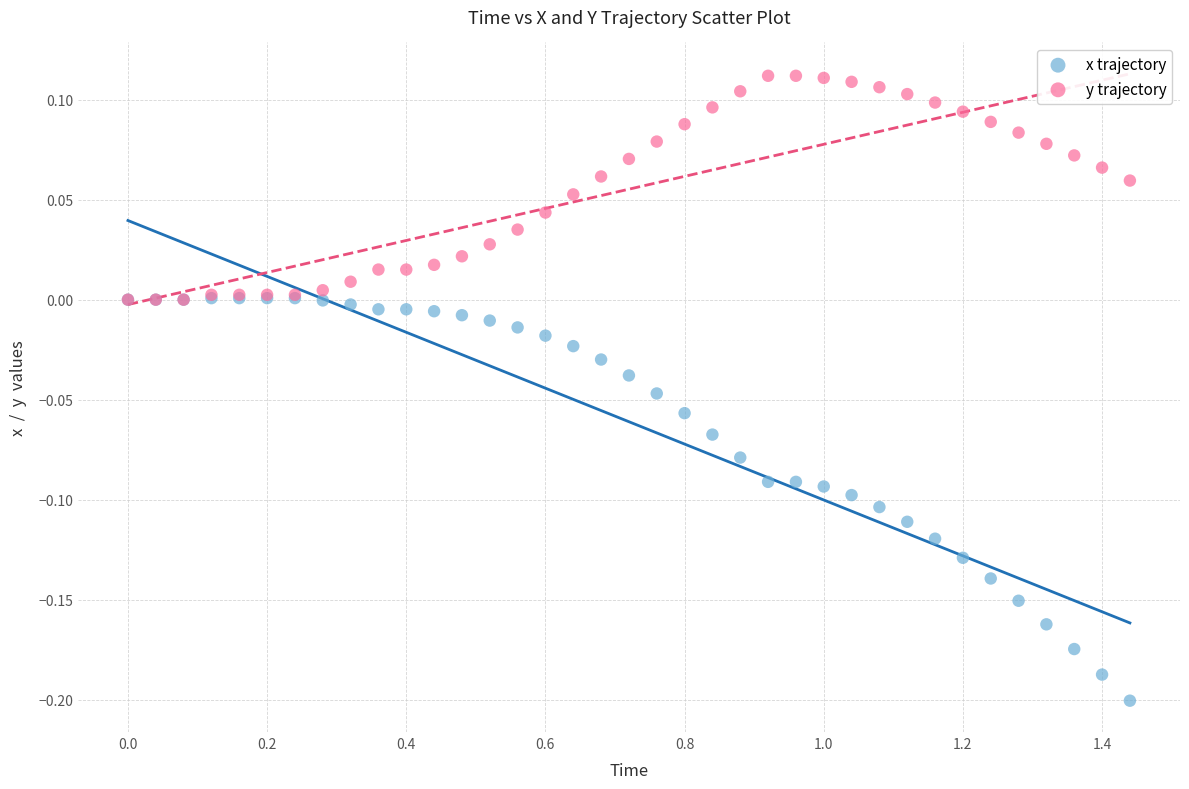

Which series contains the lowest Y value?

x trajectory